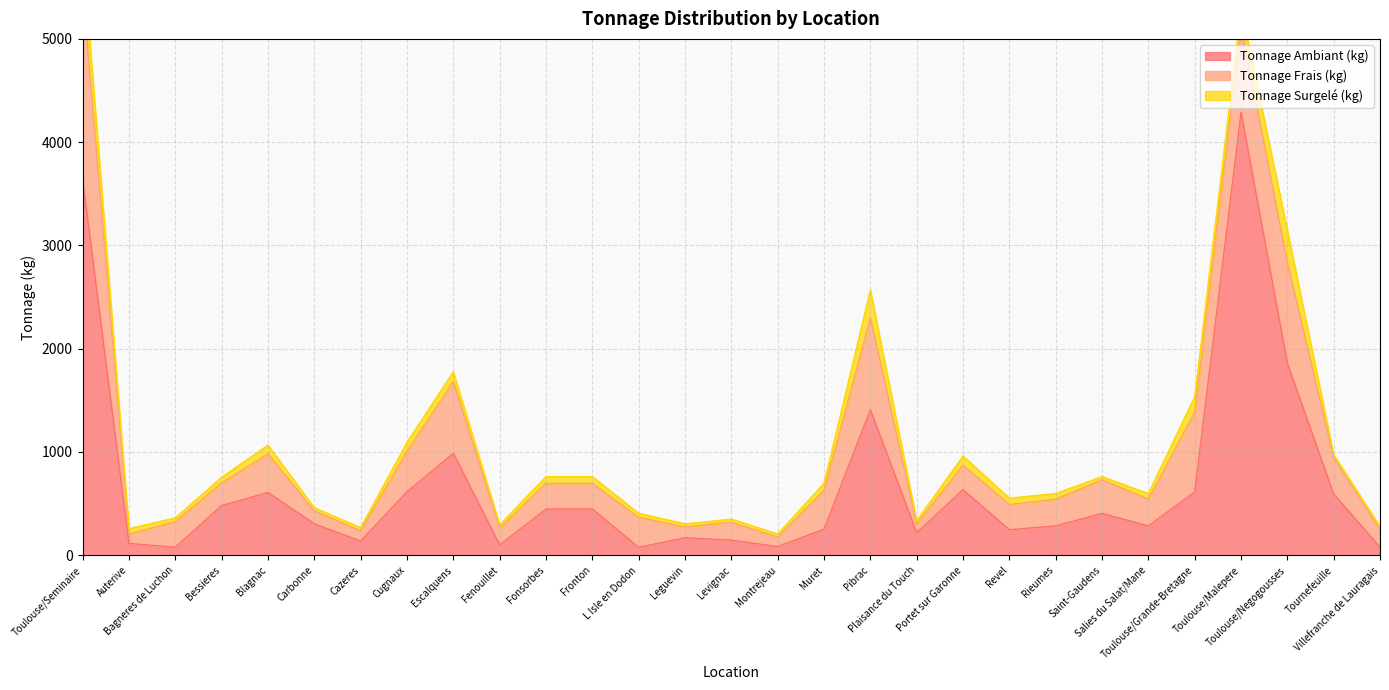

List the labels in order of Tonnage Frais (kg) value, largest first.

Toulouse/Seminaire, Toulouse/Negogousses, Pibrac, Toulouse/Malepere, Toulouse/Grande-Bretagne, Escalquens, Cugnaux, Muret, Blagnac, Tournefeuille, Saint-Gaudens, L Isle en Dodon, Rieumes, Salies du Salat/Mane, Bagneres de Luchon, Fonsorbes, Fronton, Revel, Portet sur Garonne, Bessieres, Levignac, Villefranche de Lauragais, Fenouillet, Carbonne, Leguevin, Cazeres, Montrejeau, Auterive, Plaisance du Touch